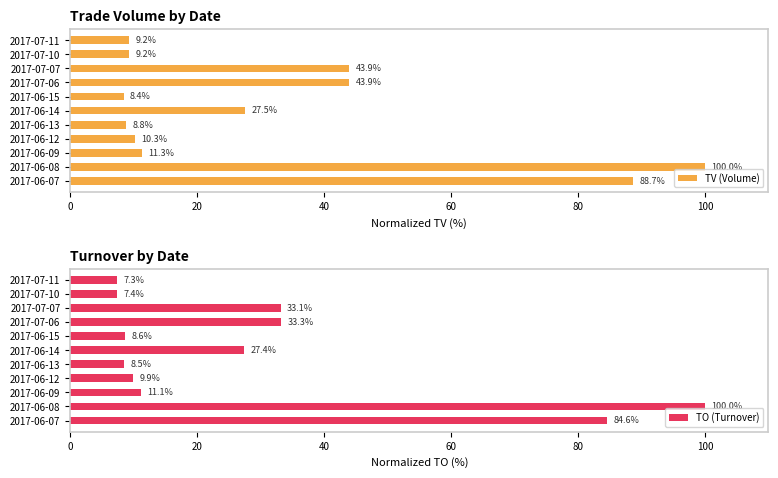

What is the approximate value of TV (Volume) at 2017-07-07?

43.9